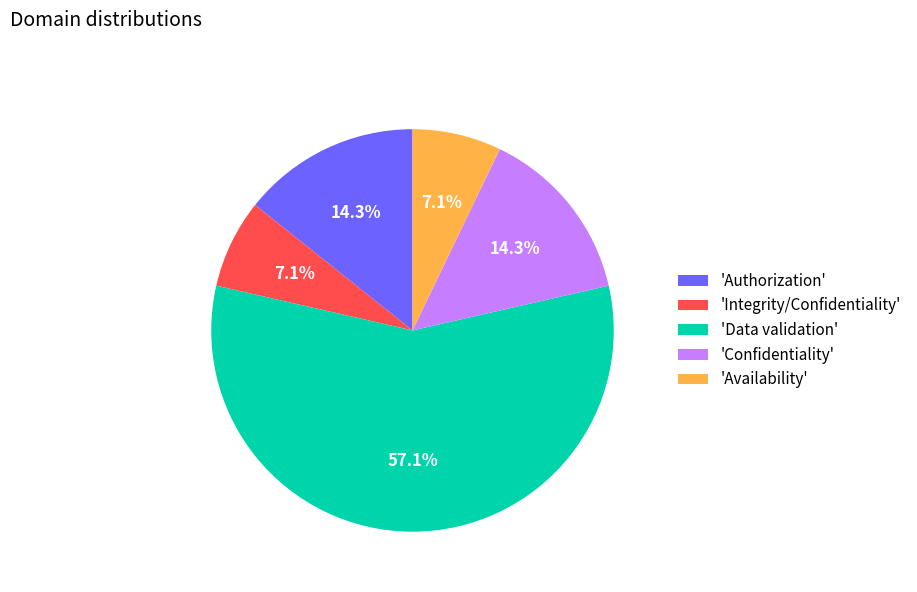

Between 'Data validation' and 'Availability', which is larger?

'Data validation'